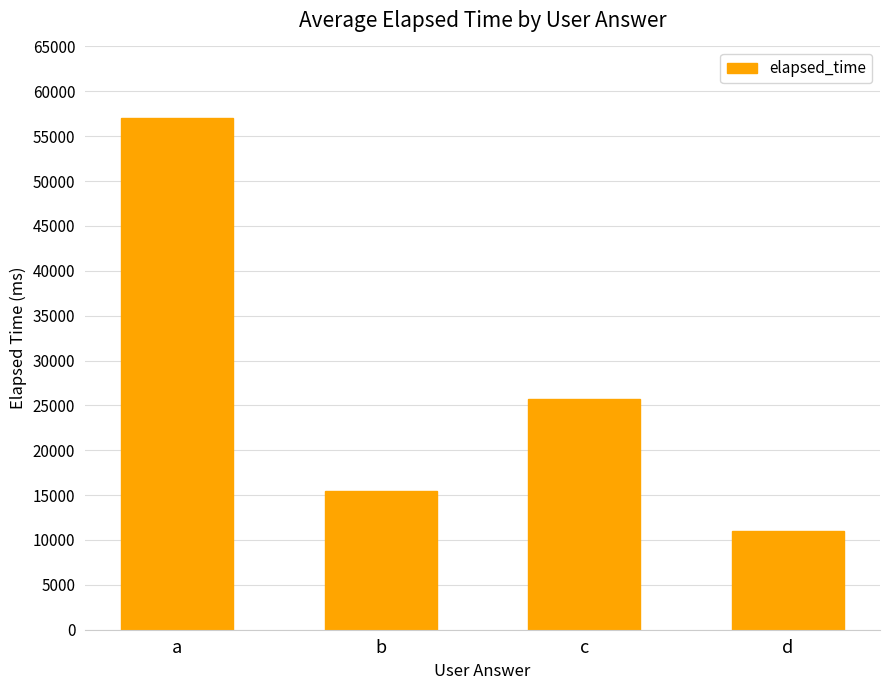

What is the value of the 3rd bar from the left?

25666.7